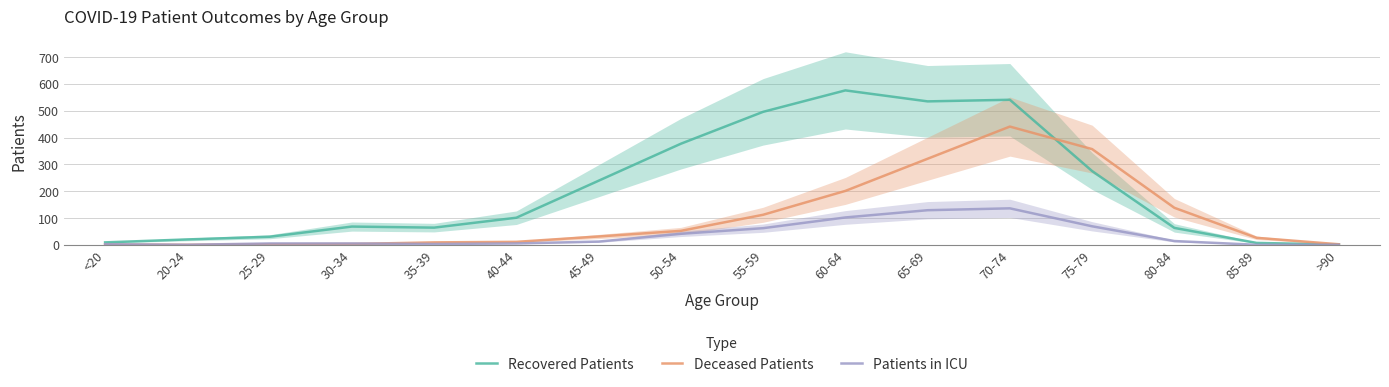

Which has a higher value, 75-79 or 65-69?

65-69